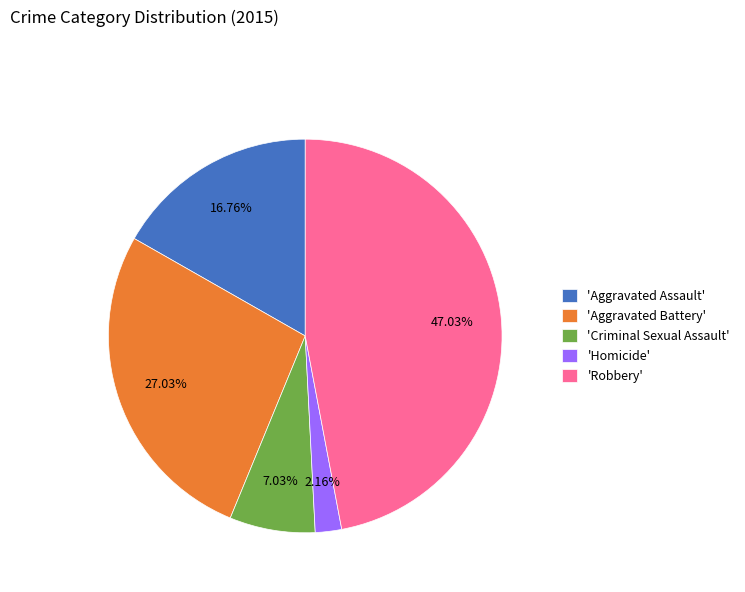

Which has a higher value, 'Aggravated Battery' or 'Aggravated Assault'?

'Aggravated Battery'